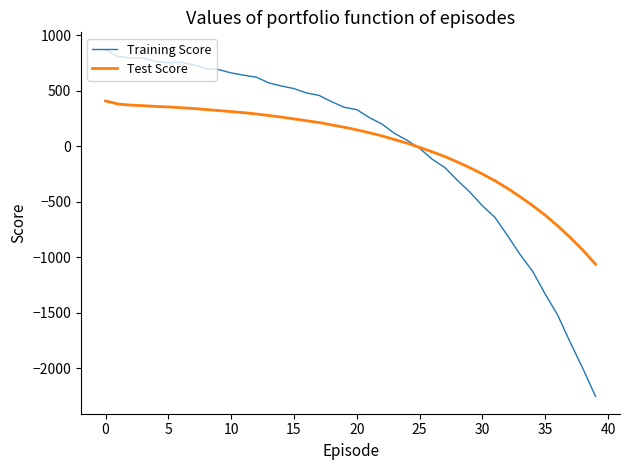

Which series has the widest spread of values?

Training Score